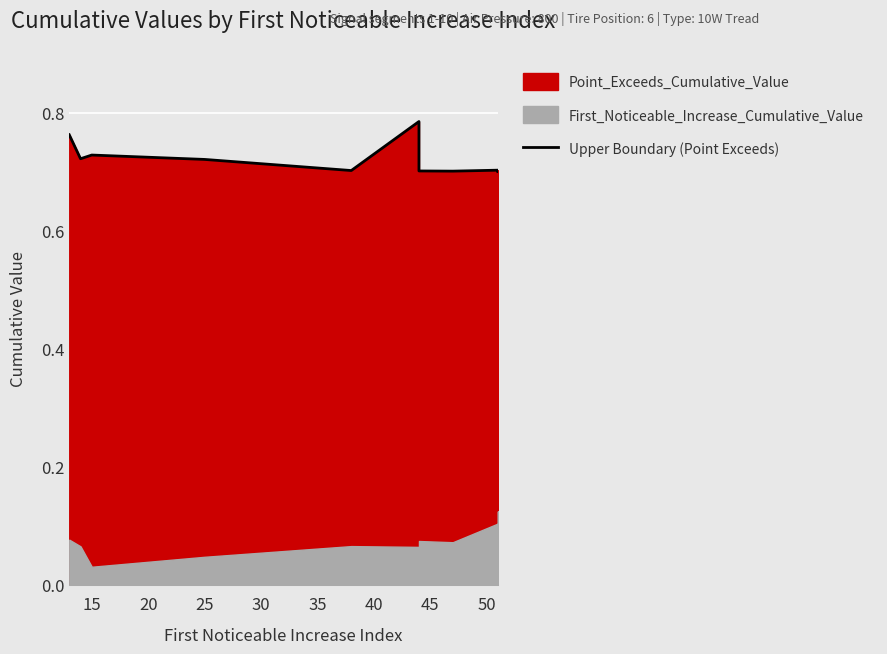

The value at 15 is 0.7. True or false?

True